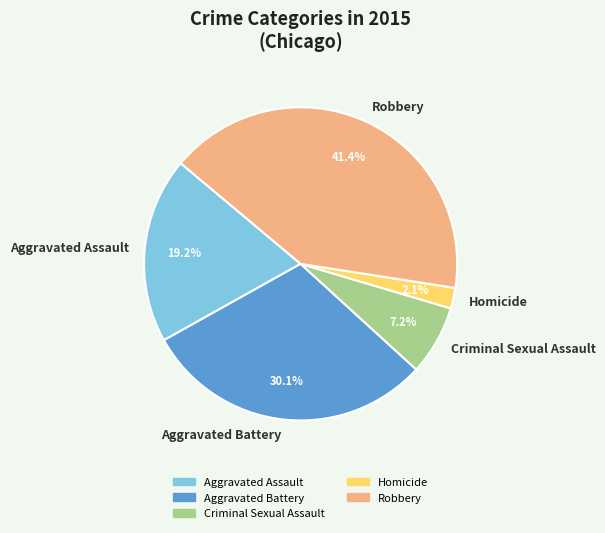

To the nearest percent, what portion does Robbery represent?

41%